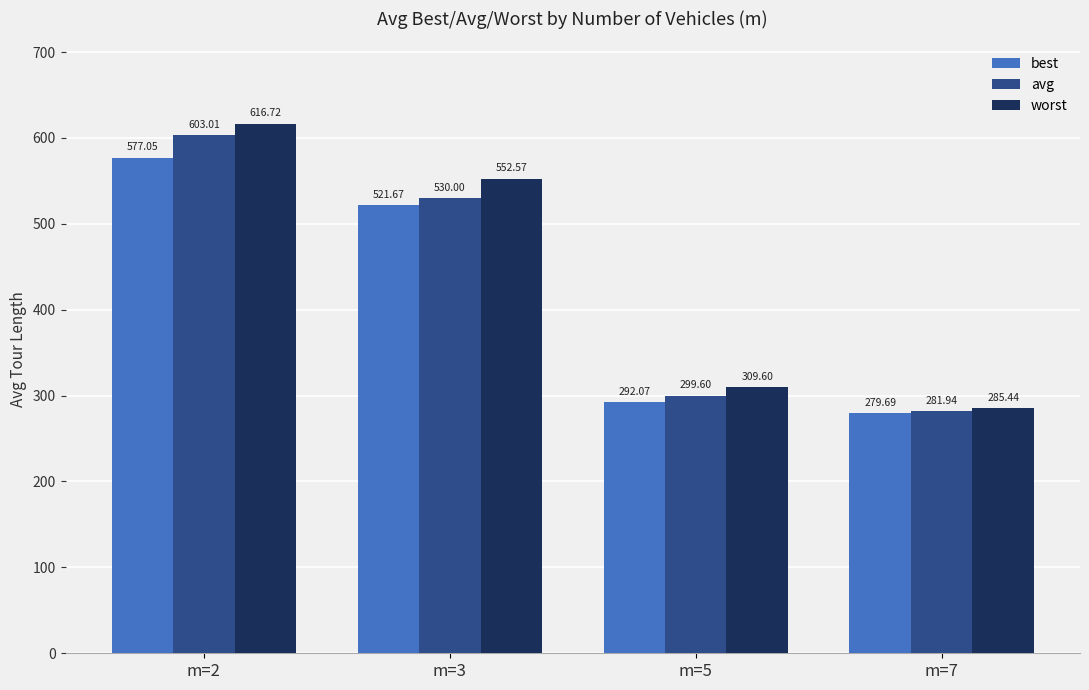

At how many categories does at least one series exceed 505?

2